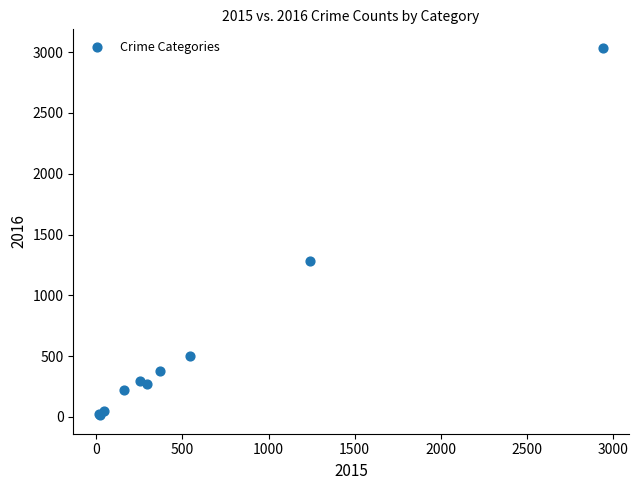

What Y value in the scatter plot is closest to 1525?

1284